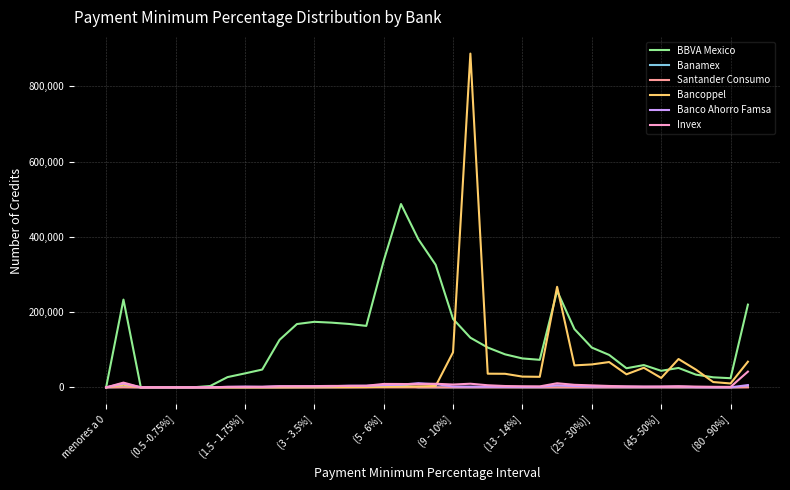

Which series has the largest total across all categories?

BBVA Mexico